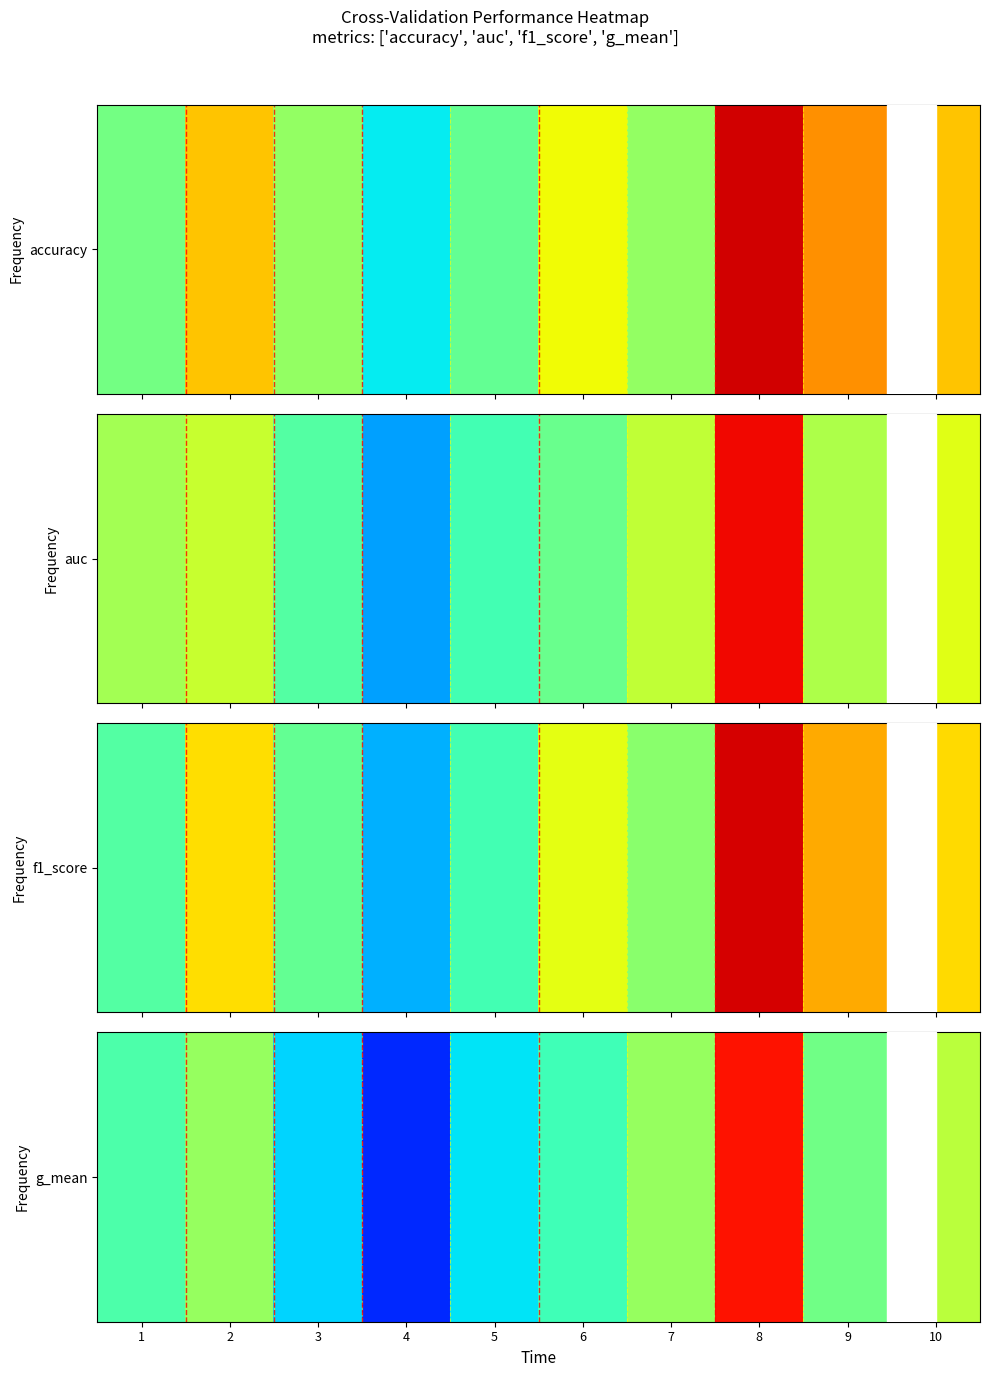

What is the change in value from 5 to 10?

+0.1